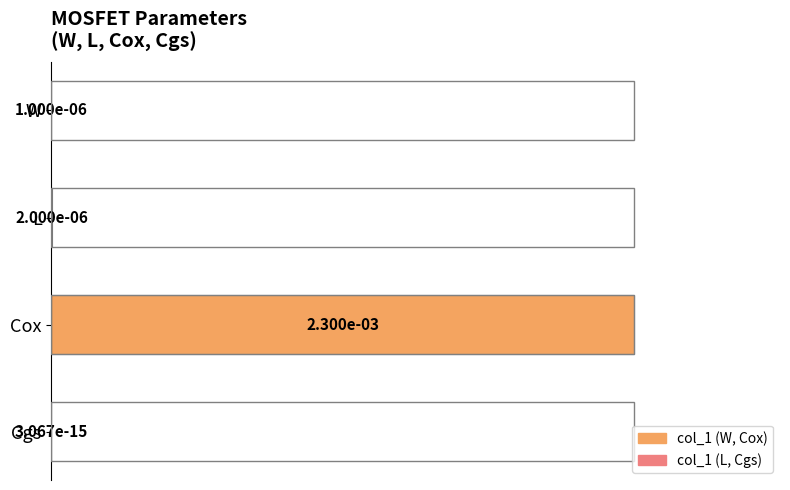

Which has a higher value, Cox or L?

Cox